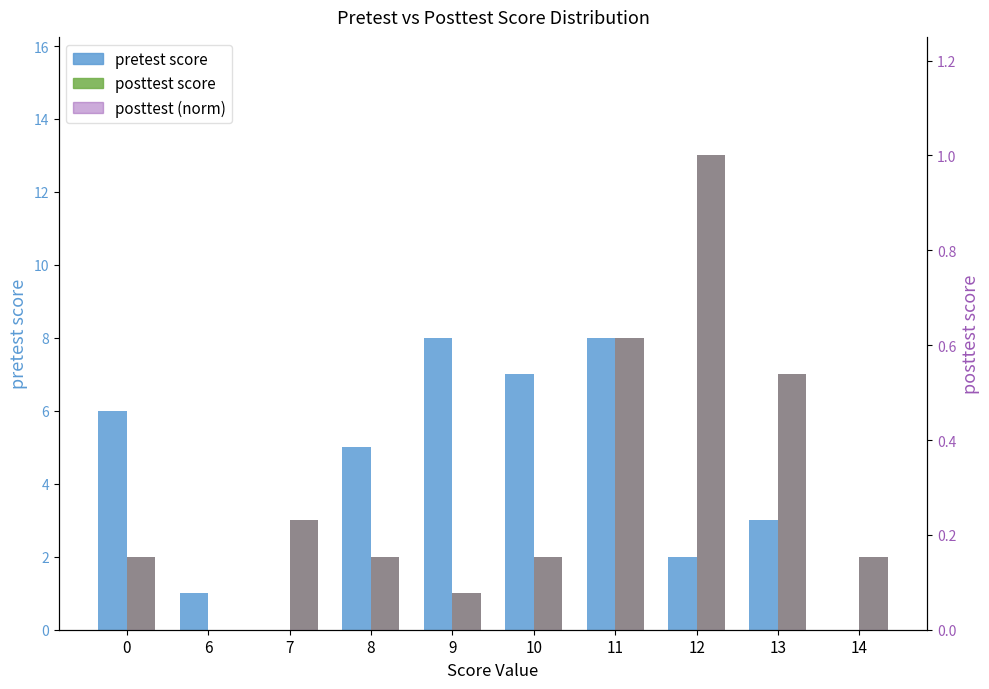

List the series in order of their peak value, highest first.

posttest score, pretest score, posttest score (norm)